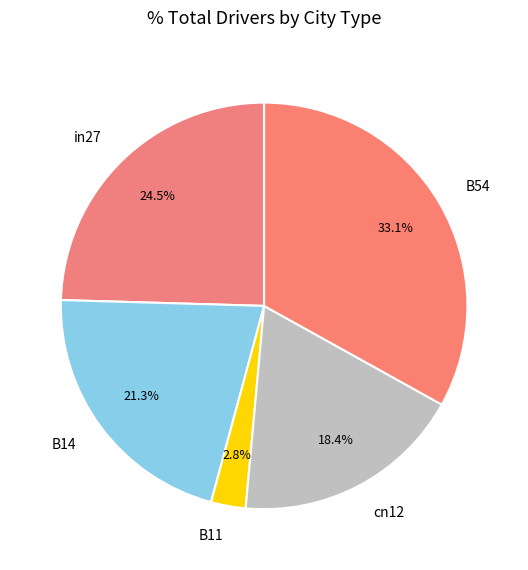

Which category has the biggest portion of the pie?

B54